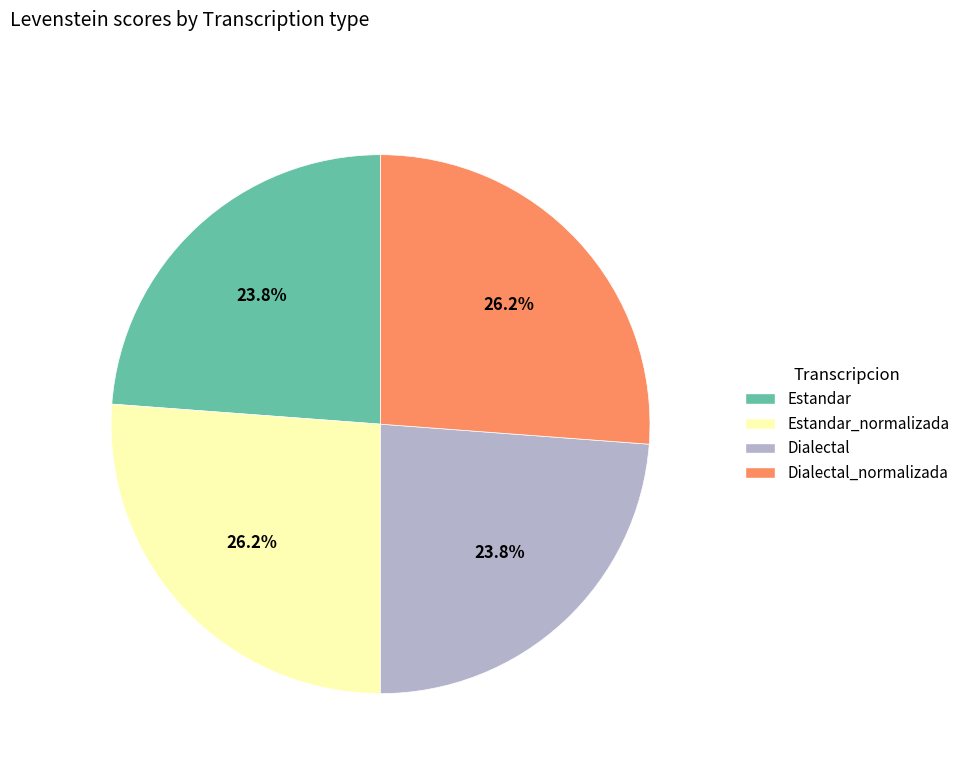

Count the number of slices in the pie.

4